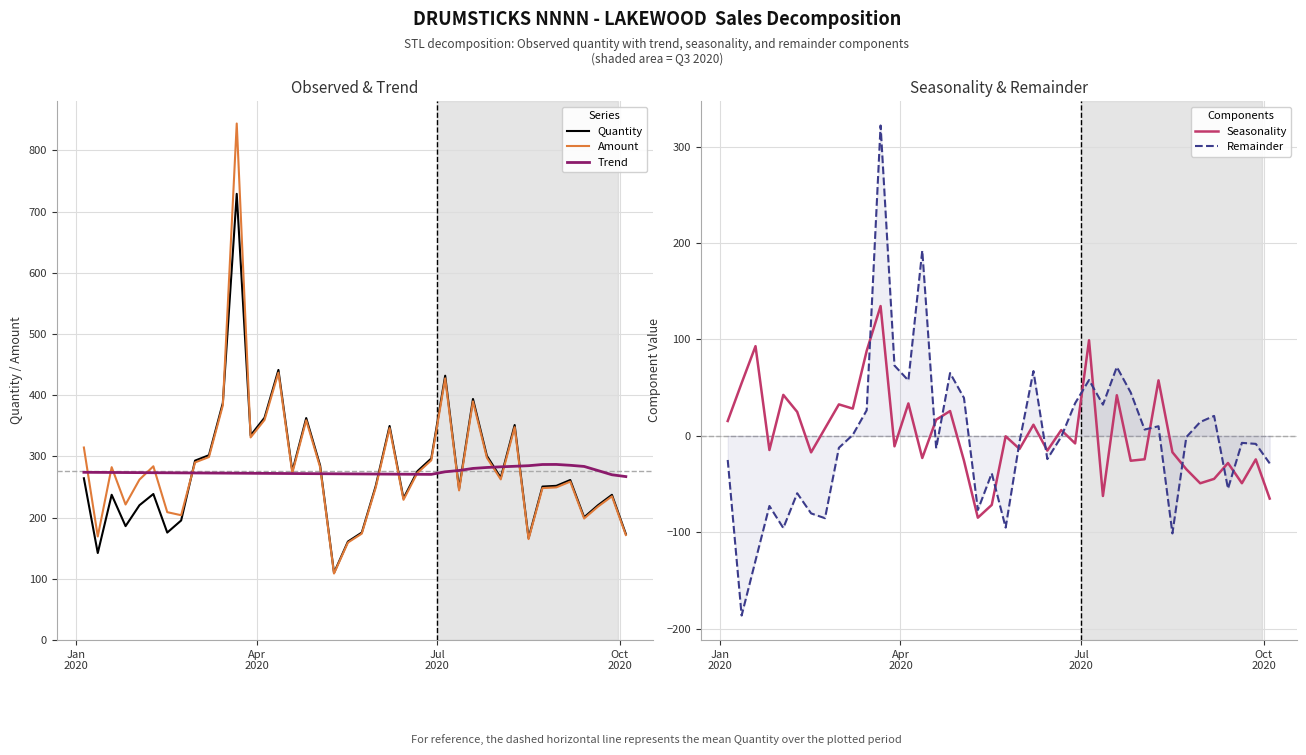

Reading left to right, transcribe all the data shown in this chart.

Quantity: 264.3	142.1	237.3	186.1	220.2	238.5	175.5	195.3	293.1	301.9	387.3	729.0	334.4	363.2	441.3	275.7	362.6	285.2	109.7	160.8	175.6	251.5	349.7	231.4	275.7	296.6	431.9	246.9	393.8	301.0	265.1	351.3	166.5	250.7	251.9	261.4	200.5	220.3	237.2	173.3
Amount: 314.5	169.1	282.4	221.4	262.1	283.9	208.9	203.9	290.2	298.9	383.4	844.0	331.0	359.6	436.9	272.9	359.0	282.4	108.6	159.2	173.8	249.0	346.2	229.1	273.0	293.6	427.5	244.4	389.9	297.9	262.4	347.8	164.9	248.2	249.4	258.8	198.5	218.1	234.8	171.5
Trend: 274.0	273.9	273.8	273.6	273.5	273.3	273.2	273.1	272.9	272.8	272.7	272.5	272.4	272.3	272.1	272.0	271.9	271.7	271.6	271.5	271.3	271.2	271.1	270.9	270.8	270.6	274.9	277.0	280.4	281.9	283.0	283.9	284.8	286.8	286.9	285.5	283.6	276.8	270.0	267.0
Seasonality: 15.4	54.6	93.0	-14.8	42.5	24.8	-17.2	7.7	32.6	28.2	88.1	134.6	-10.9	33.6	-23.0	16.7	25.7	-25.8	-85.0	-71.7	-0.5	-13.6	11.5	-15.4	5.9	-7.9	99.1	-62.4	42.1	-25.9	-24.4	57.5	-17.0	-34.7	-49.3	-44.7	-28.2	-49.2	-24.5	-65.1
Remainder: -25.1	-186.4	-129.4	-72.8	-95.7	-59.6	-80.5	-85.5	-12.4	0.9	26.5	321.9	72.9	57.4	192.2	-13.0	65.1	39.3	-76.9	-38.9	-95.2	-6.1	67.2	-24.1	-1.0	33.8	57.9	32.3	71.4	44.9	6.5	9.9	-101.3	-1.4	14.3	20.6	-54.8	-7.3	-8.4	-28.6